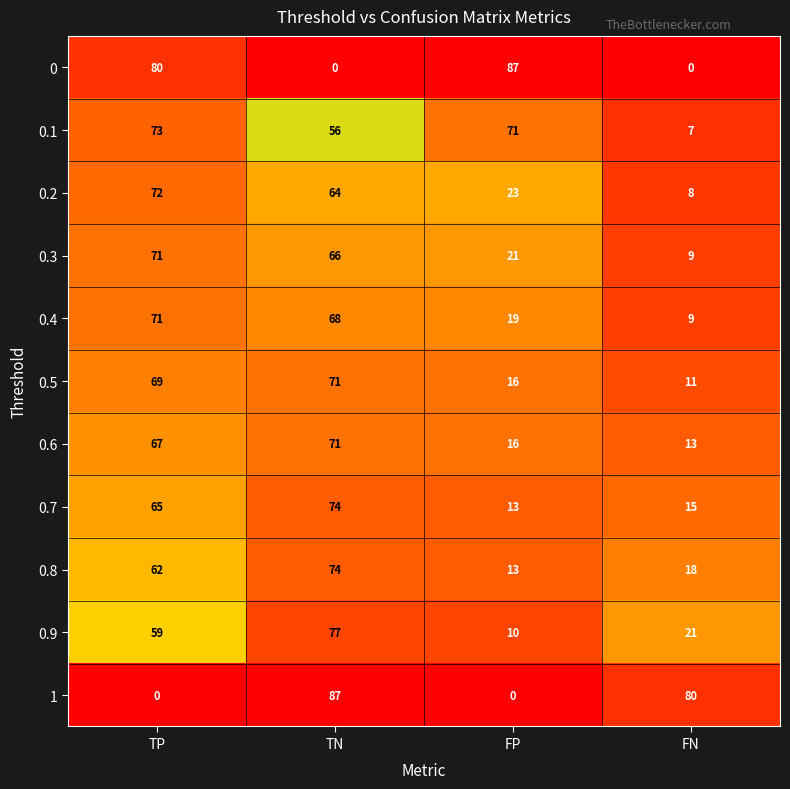

What is the average value of the 0.5 series?

42